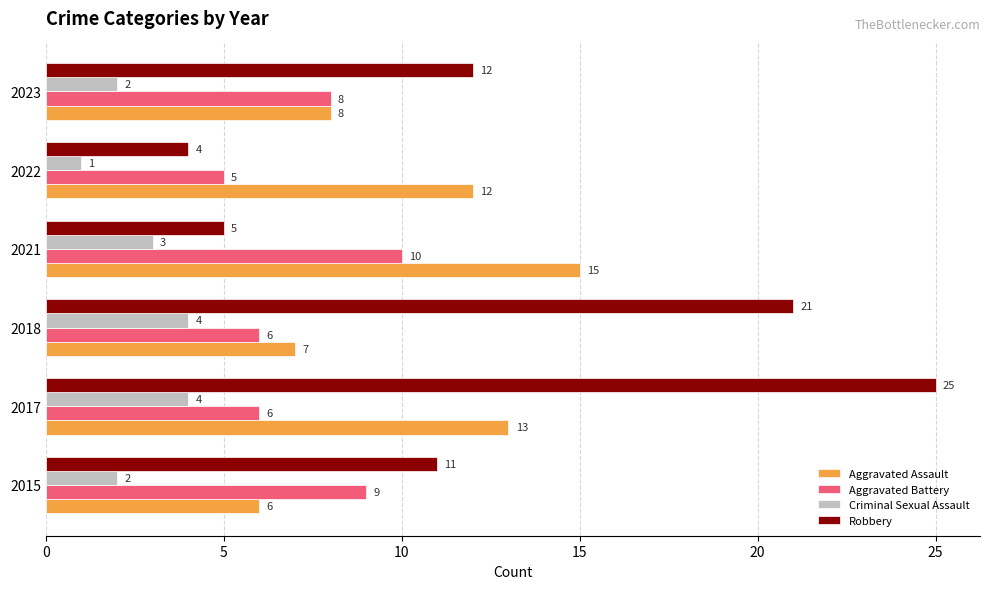

What is the sum of all Robbery values?

78